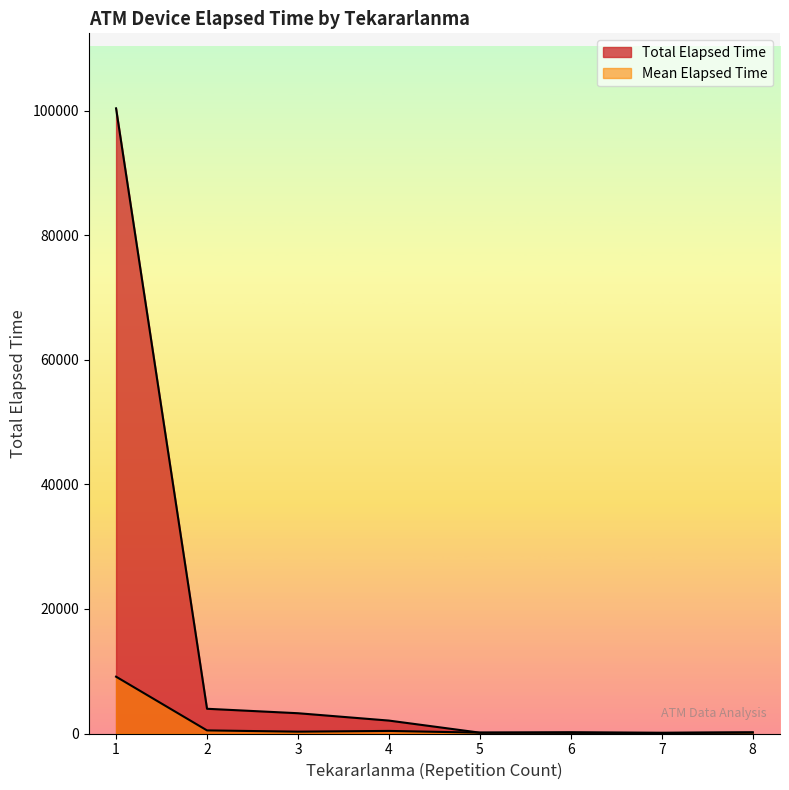

How many lines are shown in the chart?

2